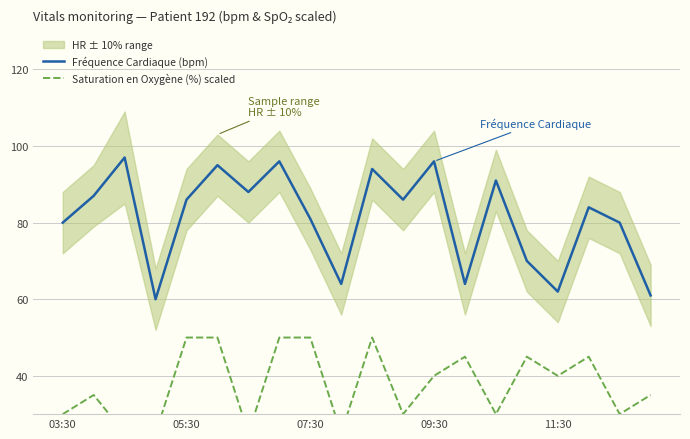

List the series in order of their overall mean, highest first.

Fréquence Cardiaque (bpm), Saturation en Oxygène (%) scaled